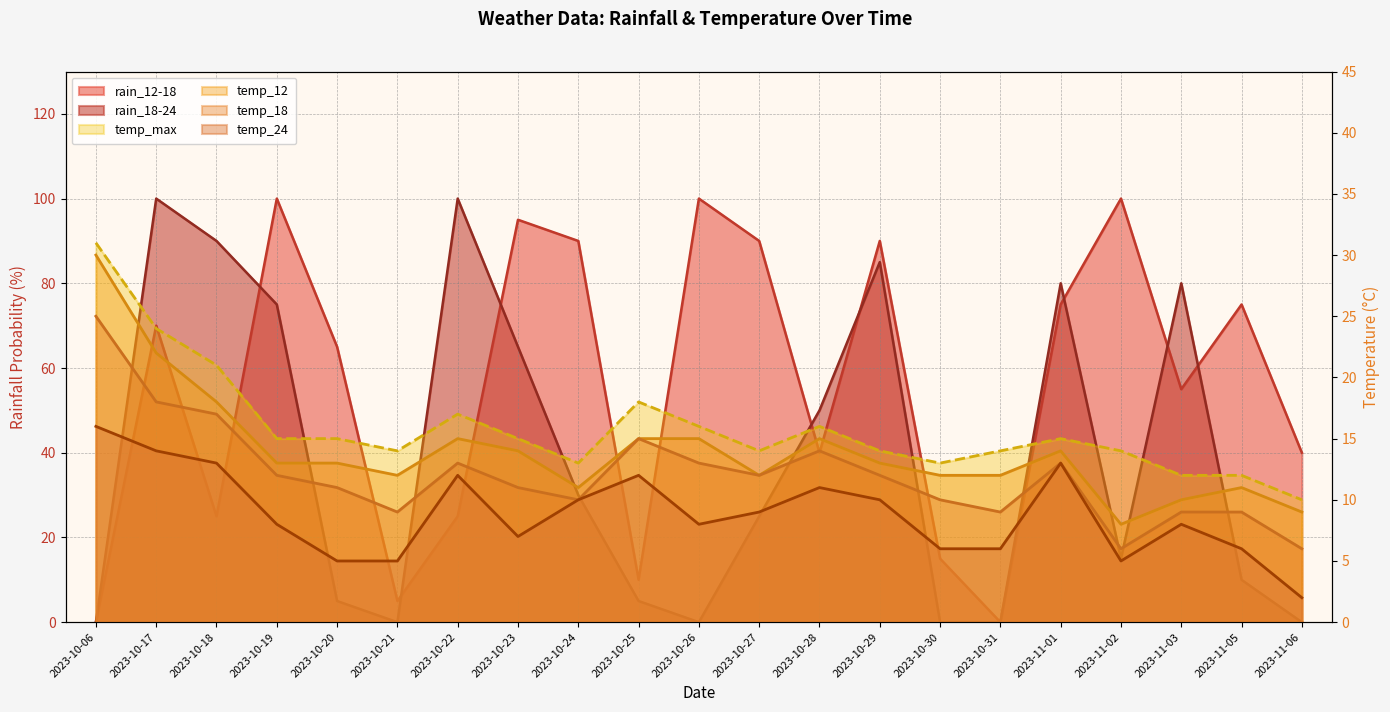

How many interior local peaks does the temp_18 series have?

4